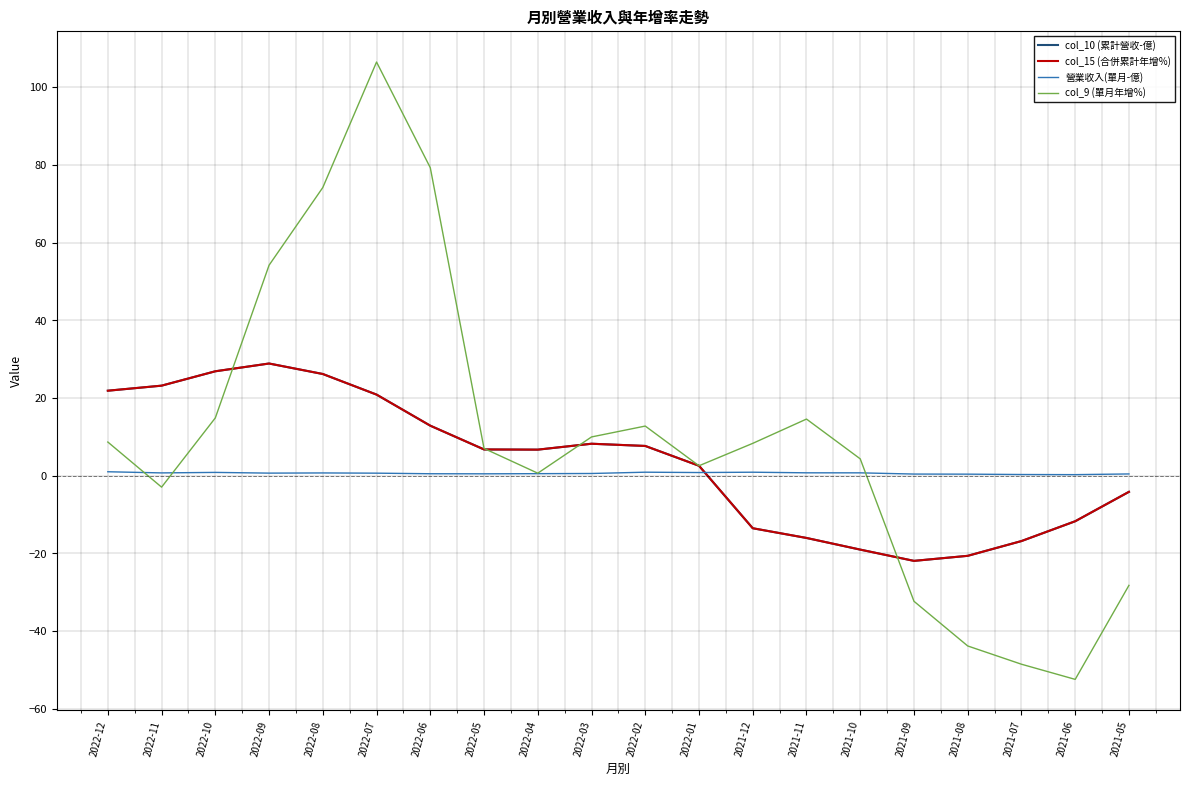

How many data points in col_10 (累計營收-億) are less than 6?

9